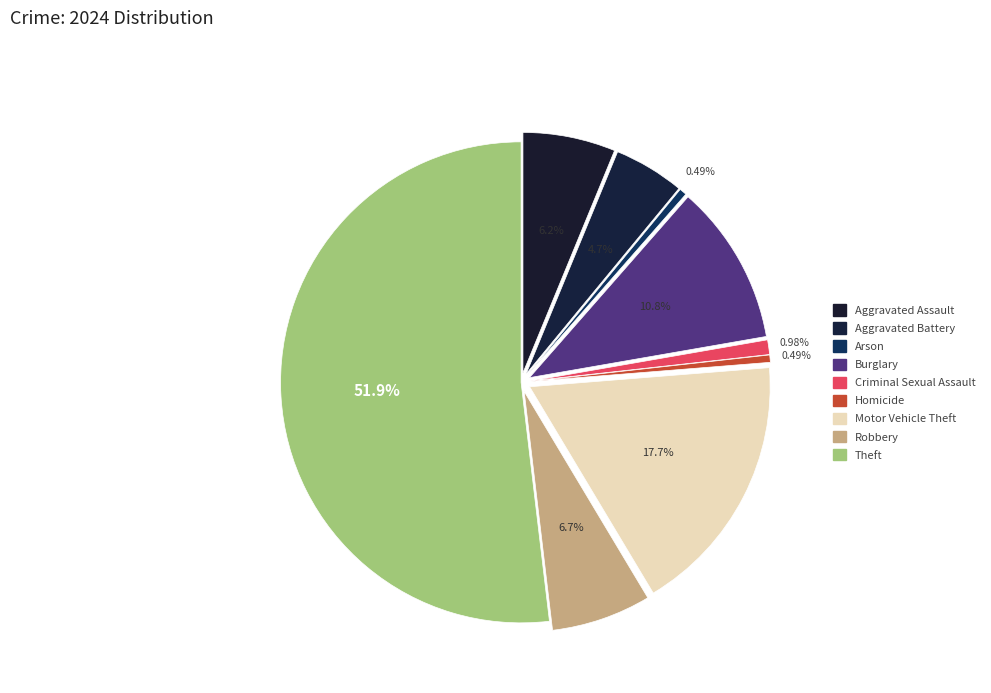

Combined, what portion of the pie is Aggravated Battery and Motor Vehicle Theft?

22.4%